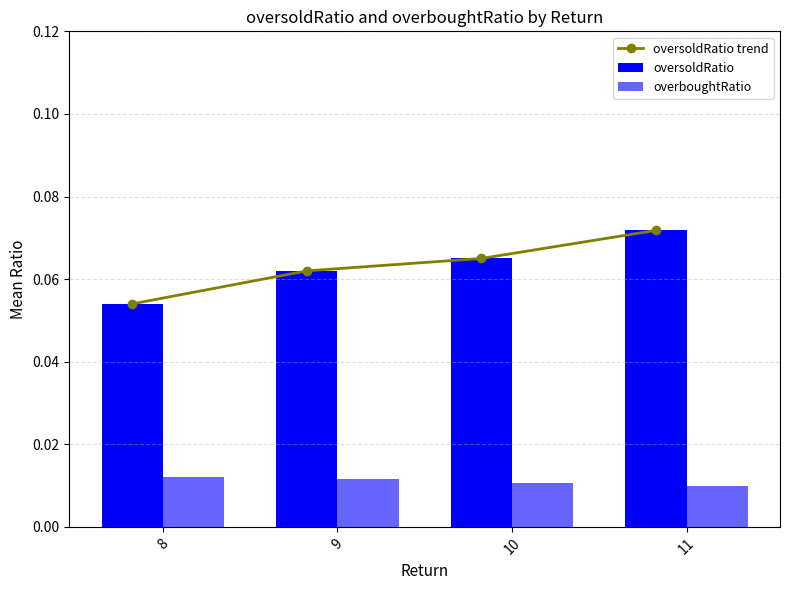

Is the value of oversoldRatio trend at 8 greater than the value of oversoldRatio at 10?

No